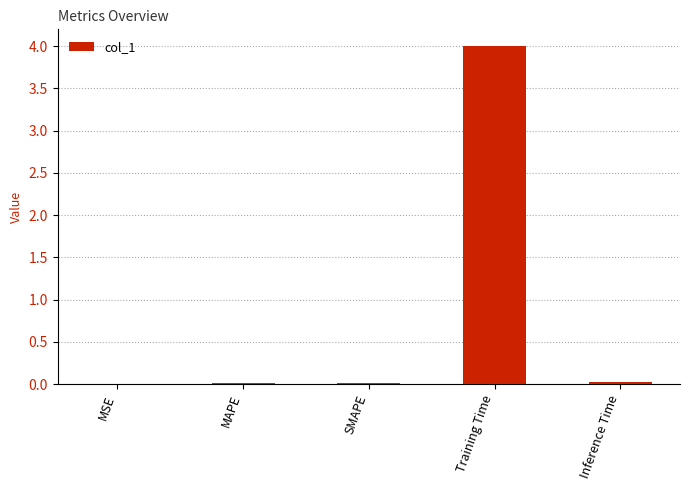

Is it true that the value at Training Time is 4.0?

True